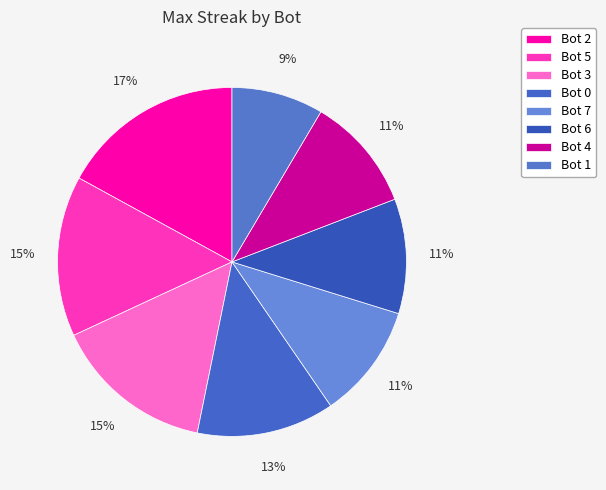

How many segments does this pie chart have?

8